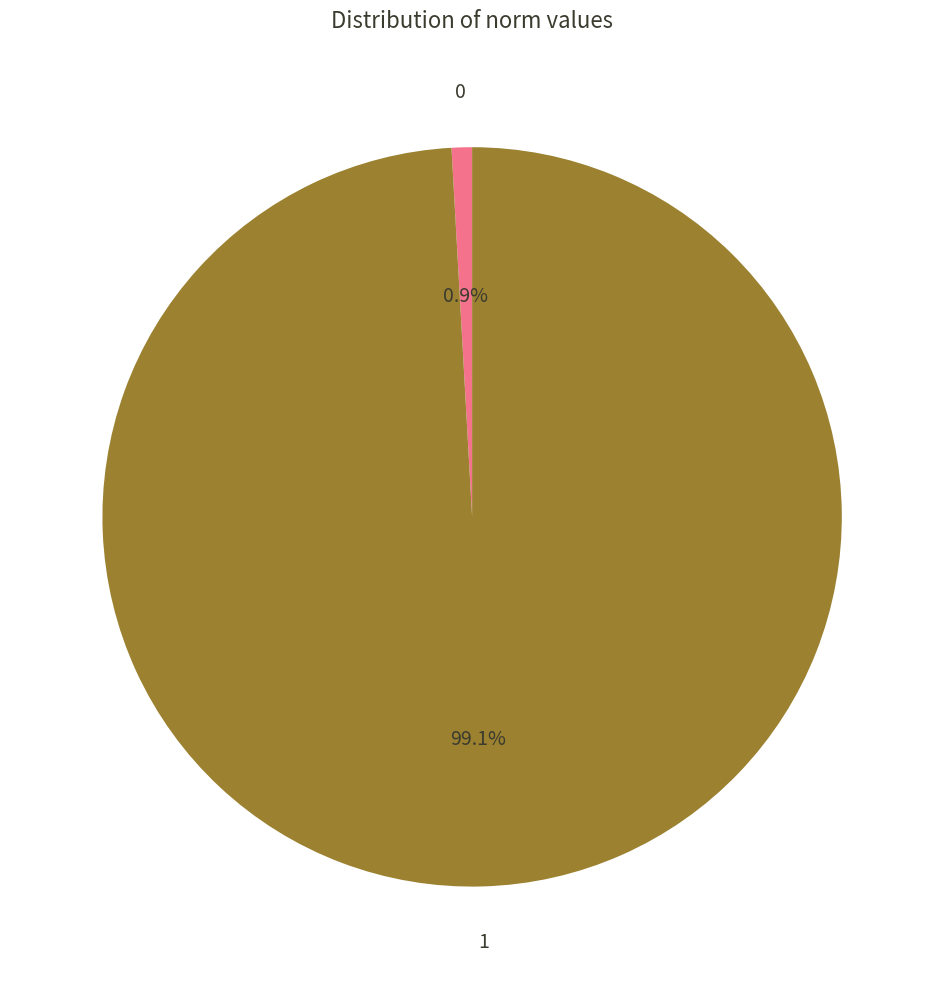

Does any single category account for the majority?

Yes